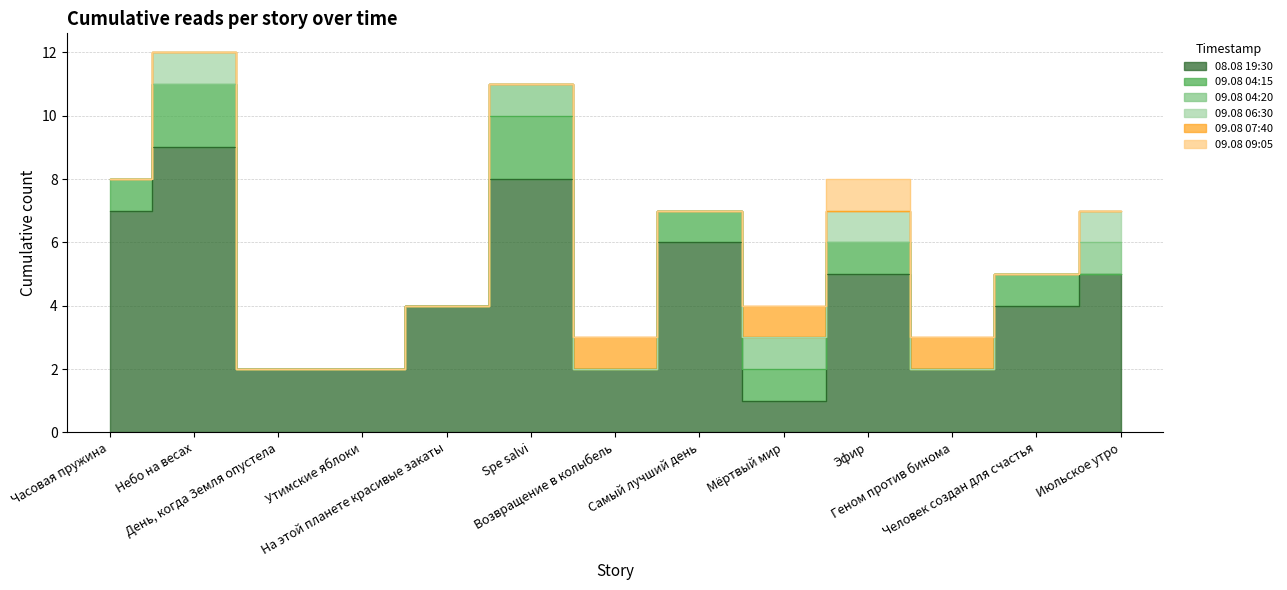

What are all the series names shown in the legend?

08.08 19:30, 09.08 04:15, 09.08 04:20, 09.08 06:30, 09.08 07:40, 09.08 09:05